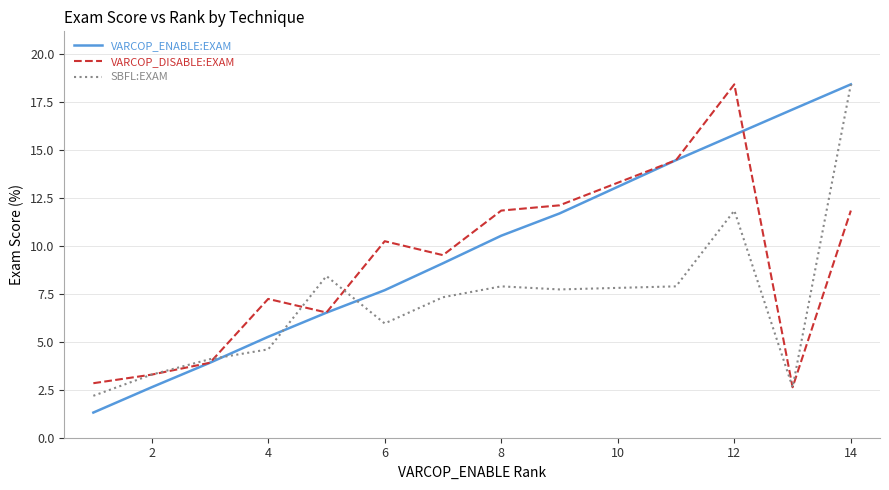

What is the sum of all VARCOP_DISABLE:EXAM values?

114.9